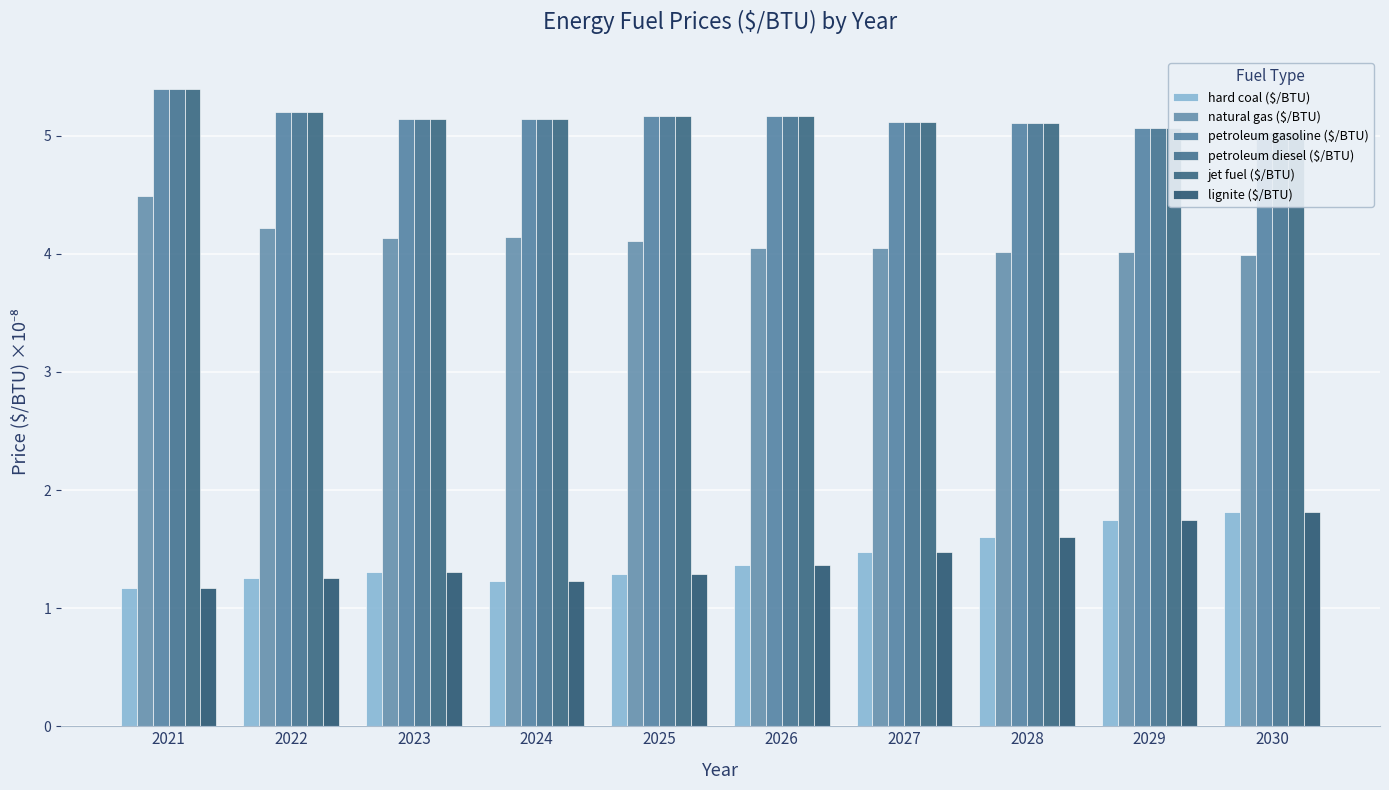

At which category is the sum across all series the highest?

2021